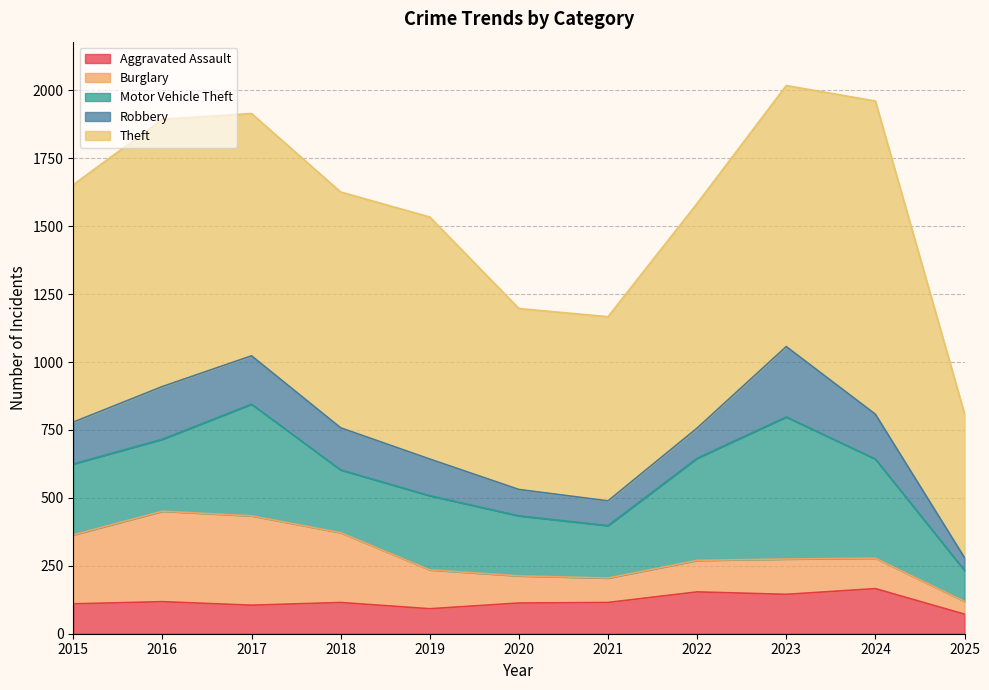

What is the value of the Motor Vehicle Theft point at the 11th from the left?

114